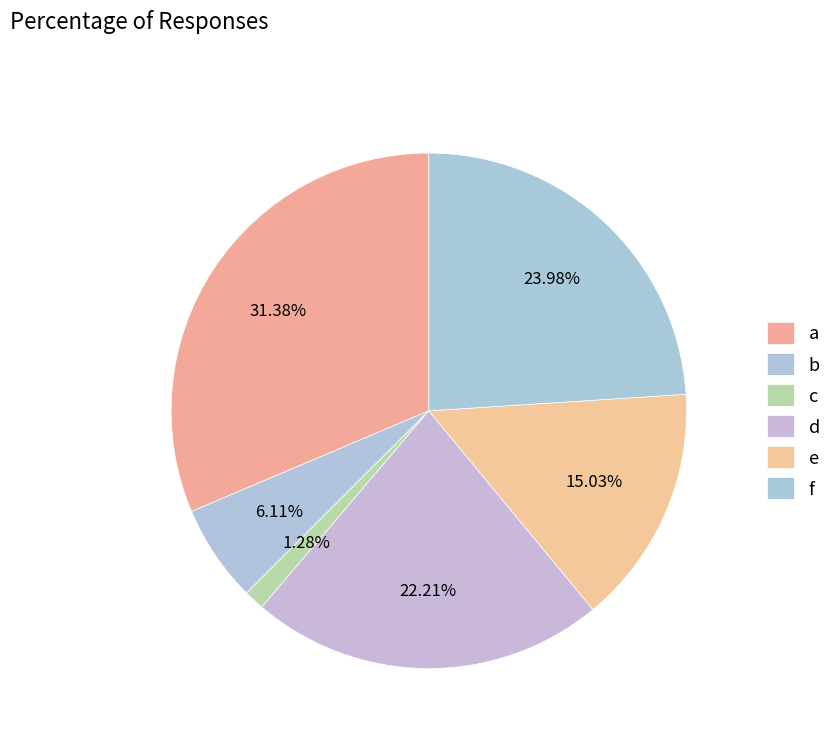

What is the largest slice in the pie chart?

a